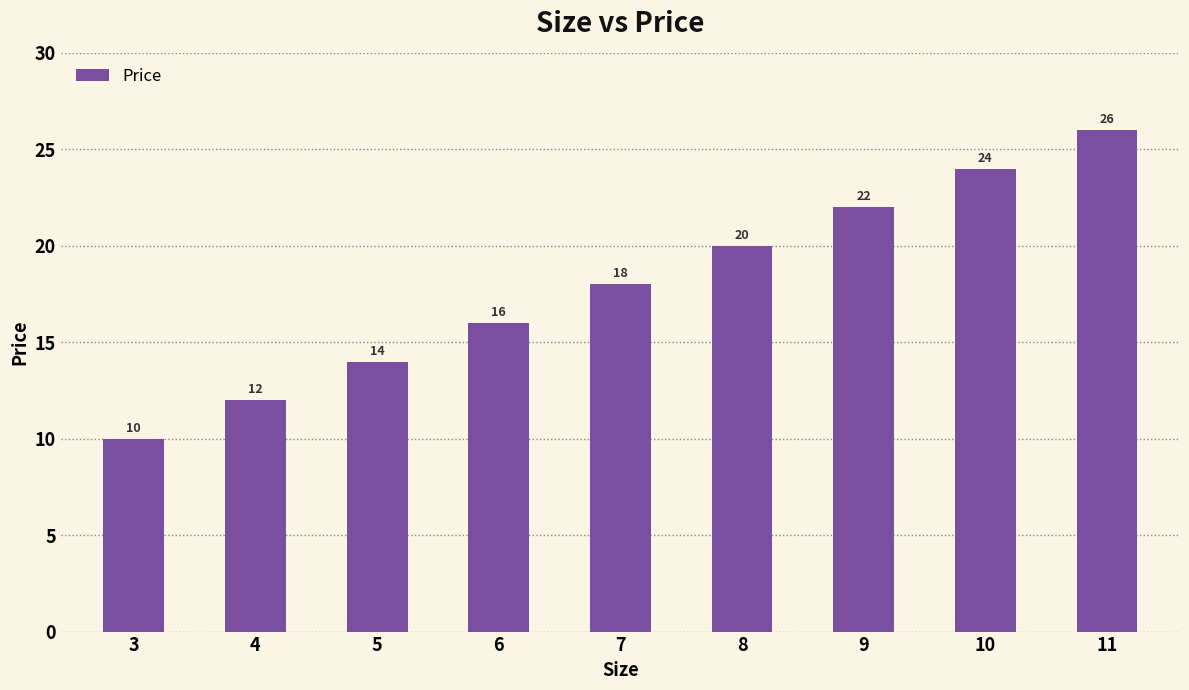

What is the difference between the values at 10 and 3?

14